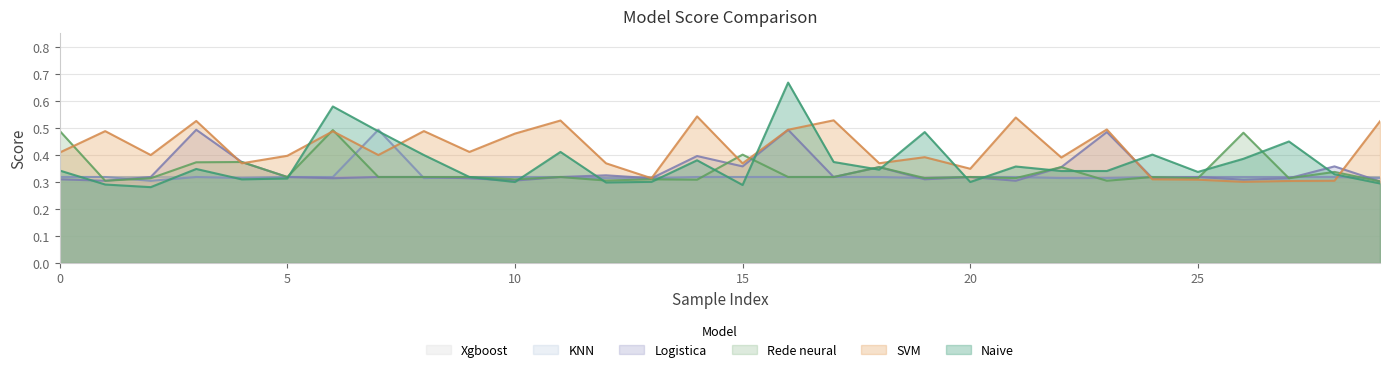

The Naive series shows 0.1 at 11. True or false?

False